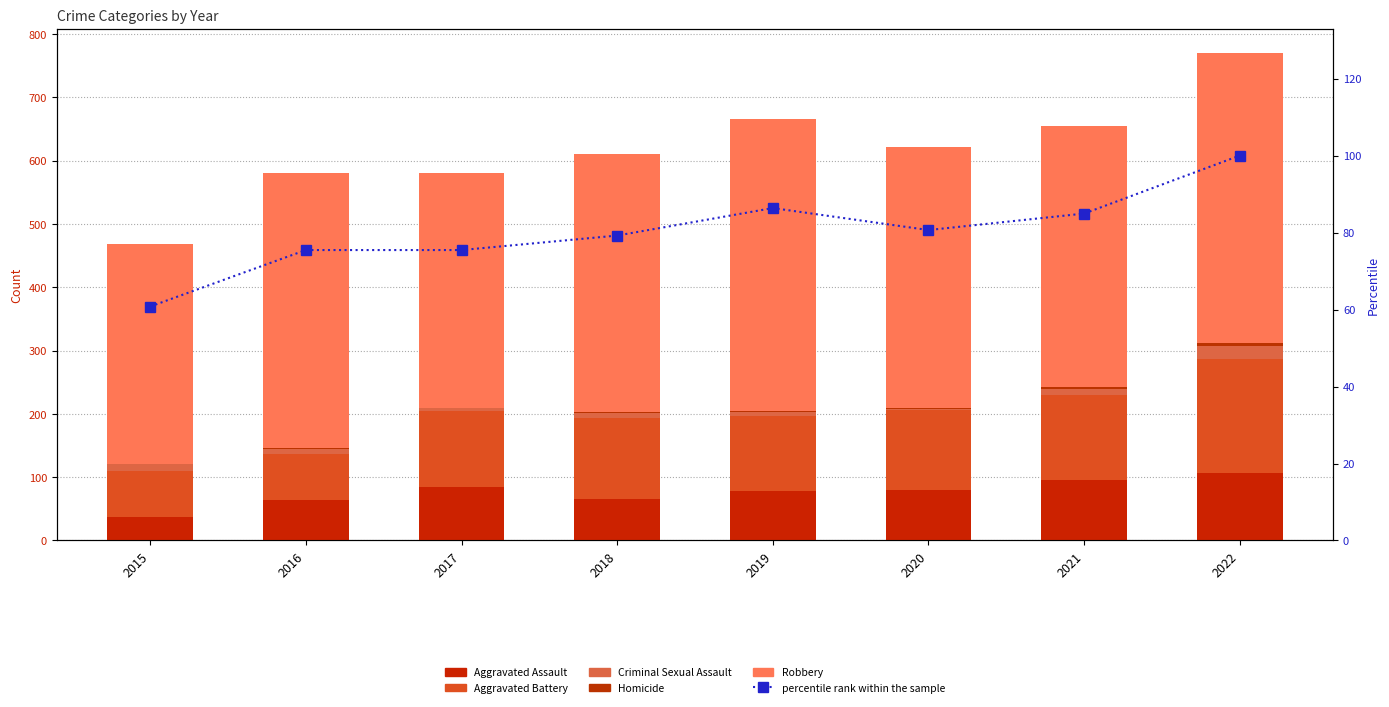

What is the difference between the second highest and second lowest values in the Homicide series?

3.0